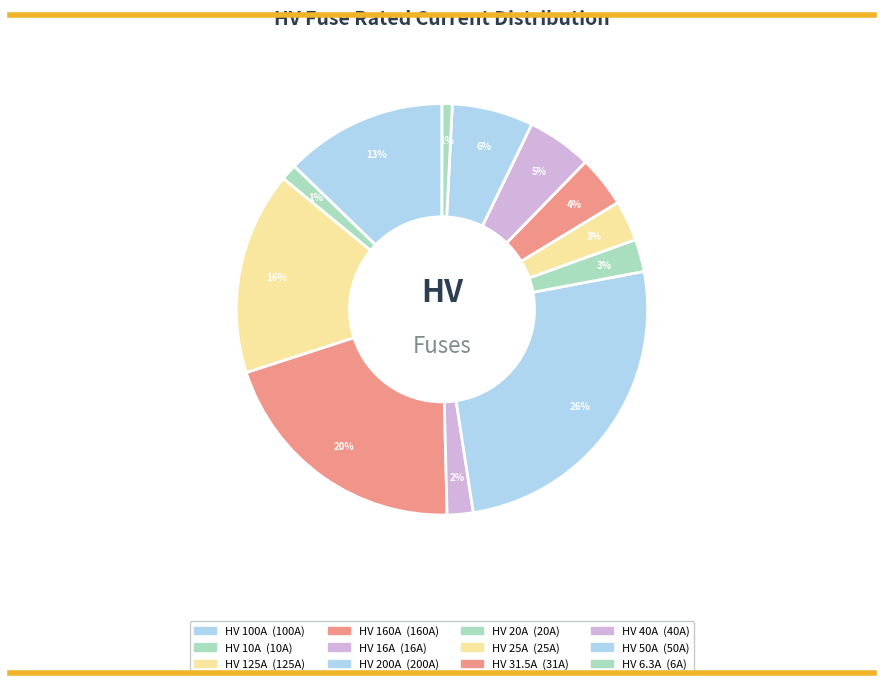

What is the smallest slice in the pie chart?

HV 6.3A